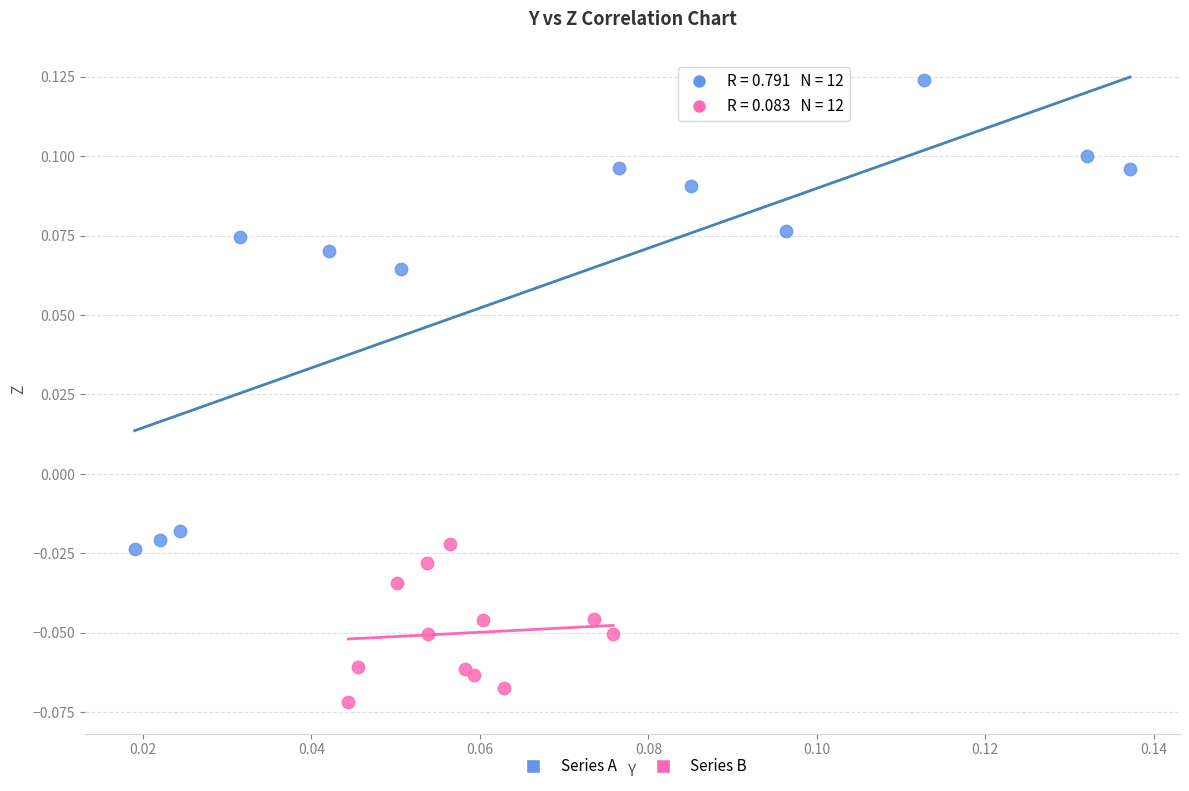

Which series contains the lowest Y value?

Series B